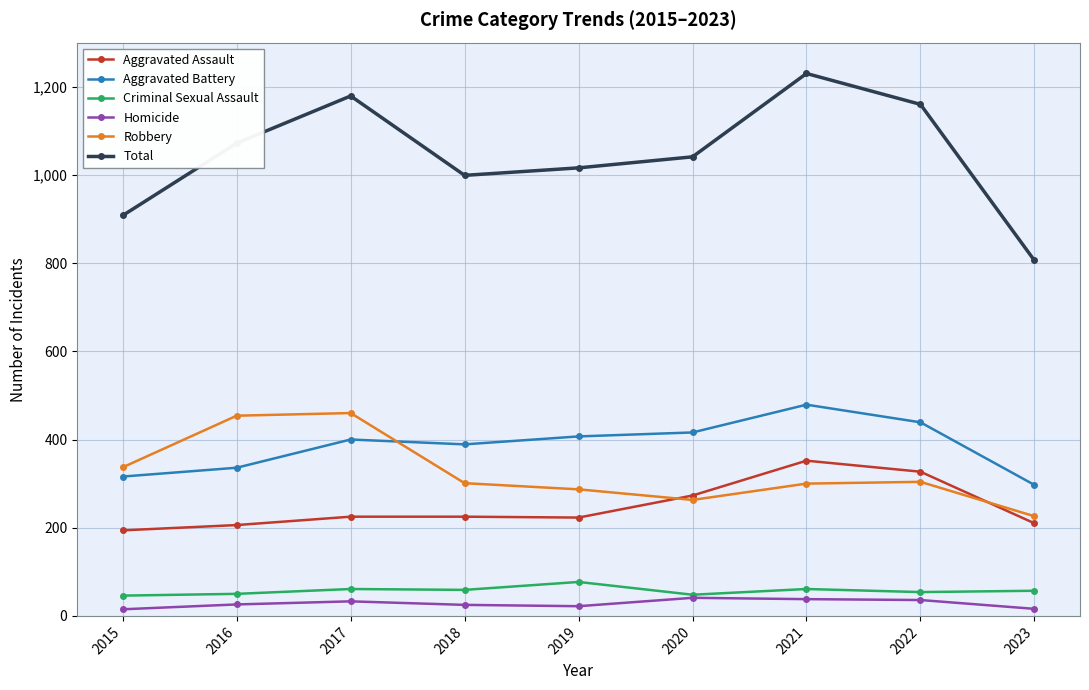

Rank the series at 2023 from lowest to highest value.

Homicide, Criminal Sexual Assault, Aggravated Assault, Robbery, Aggravated Battery, Total